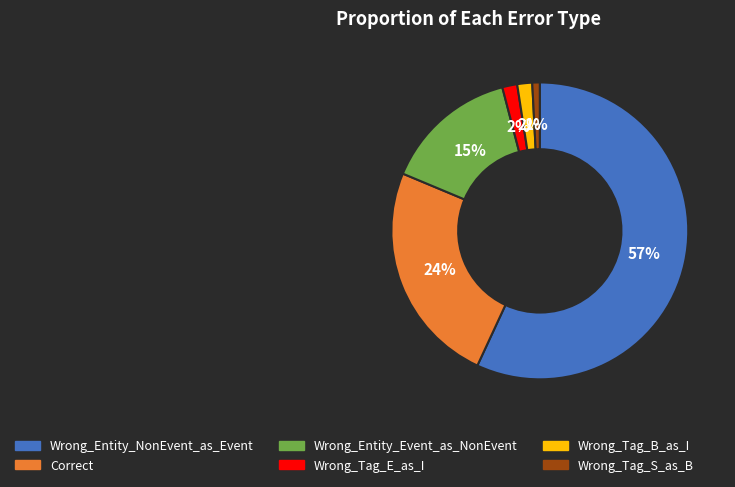

Is it true that Wrong_Entity_NonEvent_as_Event is 63% of the pie?

False